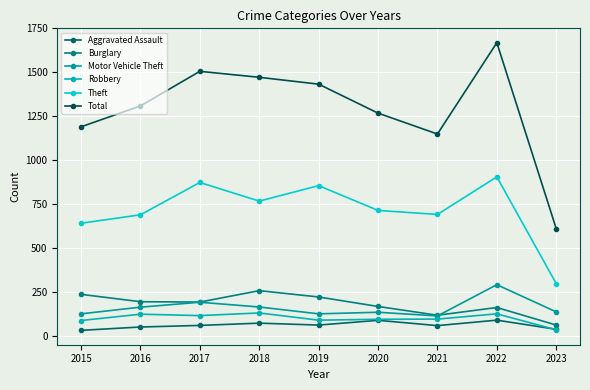

Read the Robbery value at 2016, to the nearest 10.

120